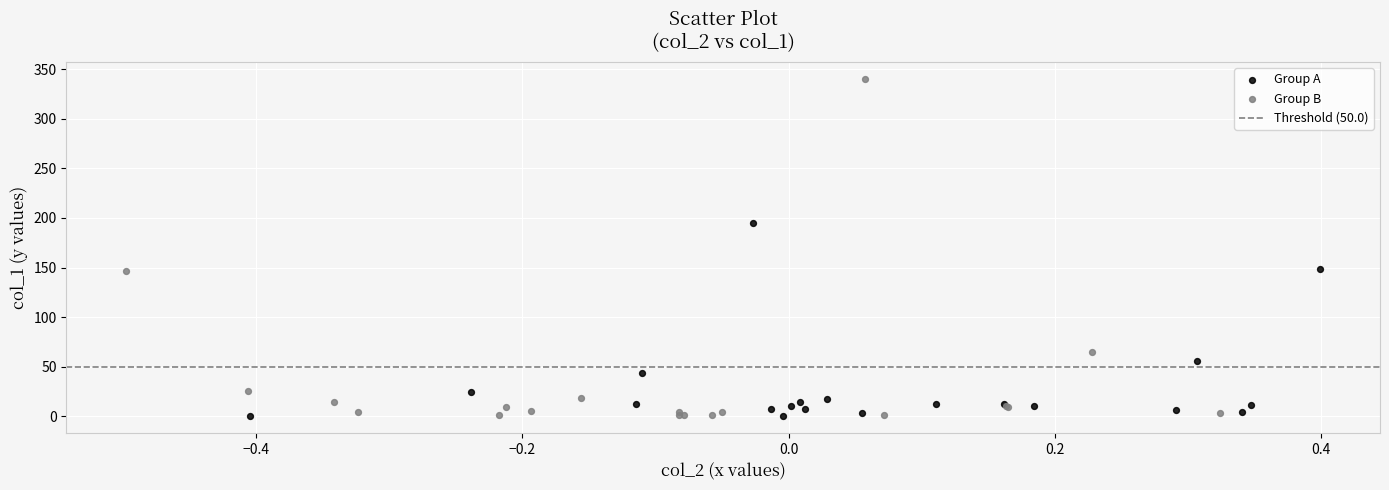

Which series has the widest spread of Y values?

Group B